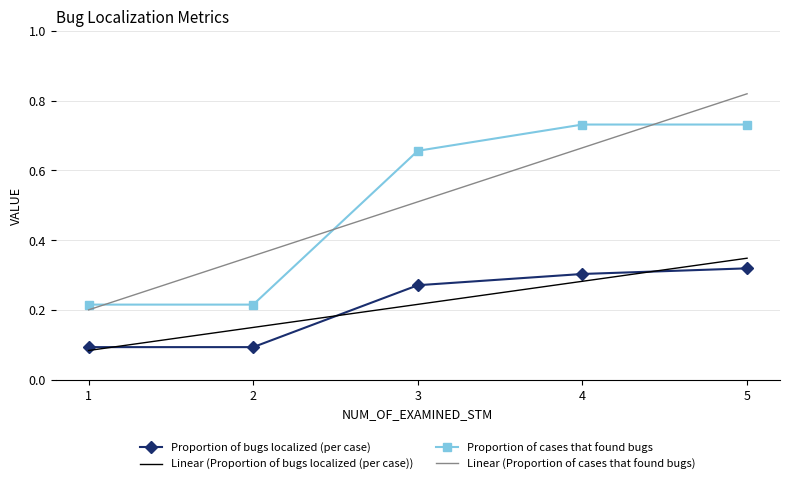

Rank the series at 2 from highest to lowest value.

Linear (Proportion of cases that found bugs), Proportion of cases that found bugs, Linear (Proportion of bugs localized (per case)), Proportion of bugs localized (per case)